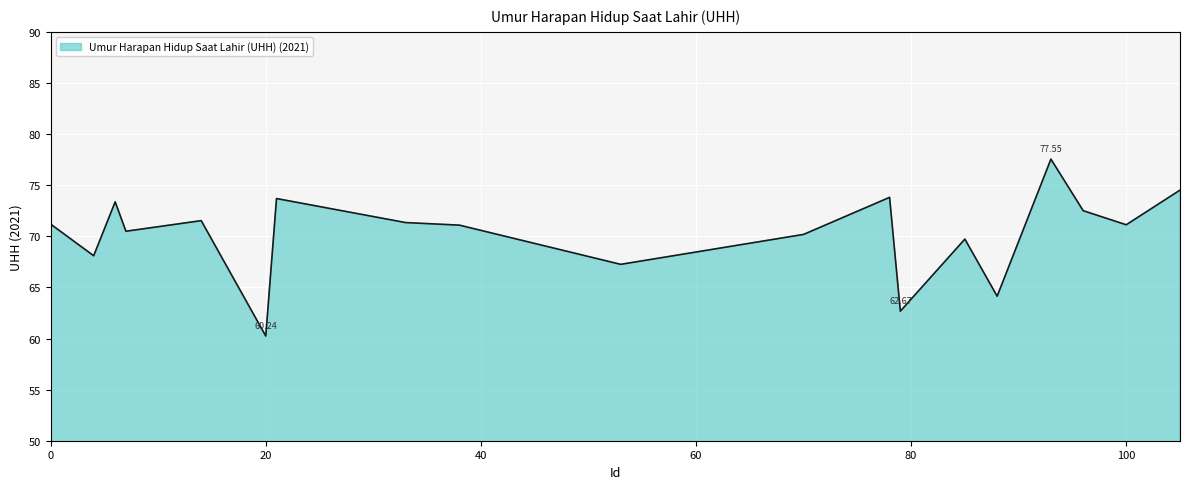

How many lines are shown in the chart?

1